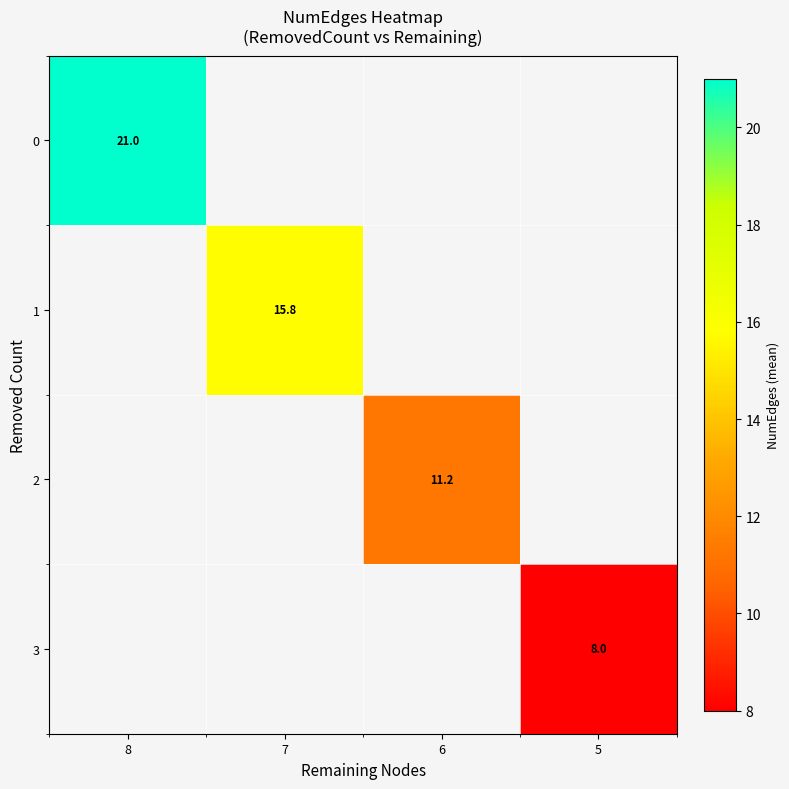

The value of 1 at 7 is 10.9. True or false?

False